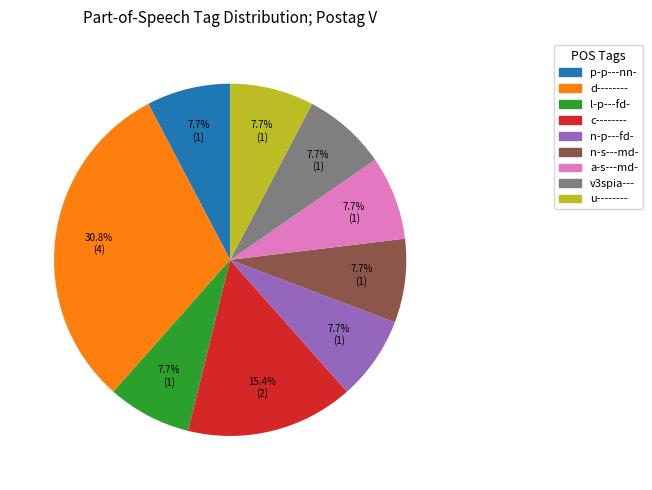

Is there a majority slice in this chart?

No